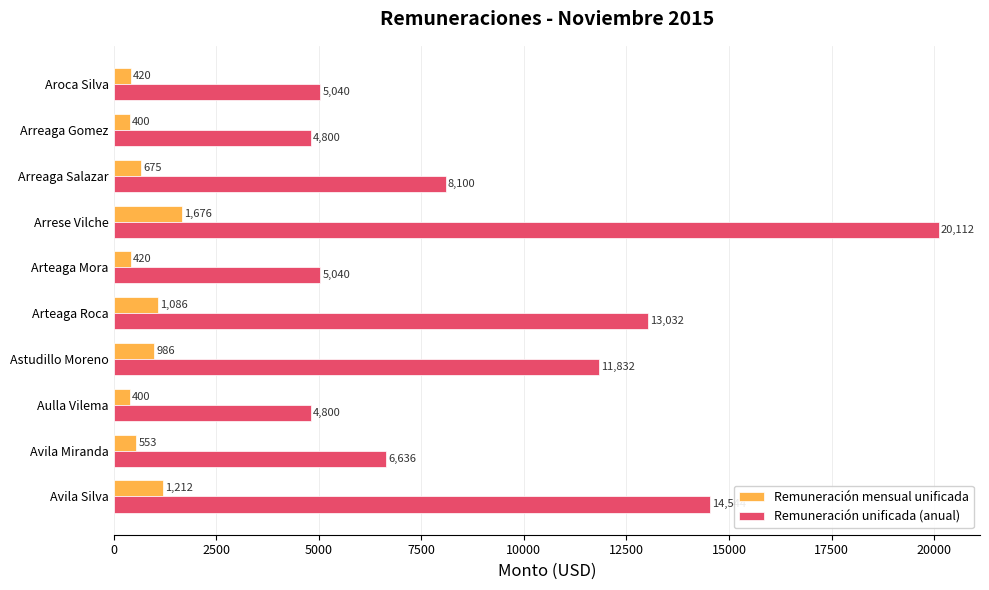

List the series in order of their overall mean, highest first.

Remuneración unificada (anual), Remuneración mensual unificada